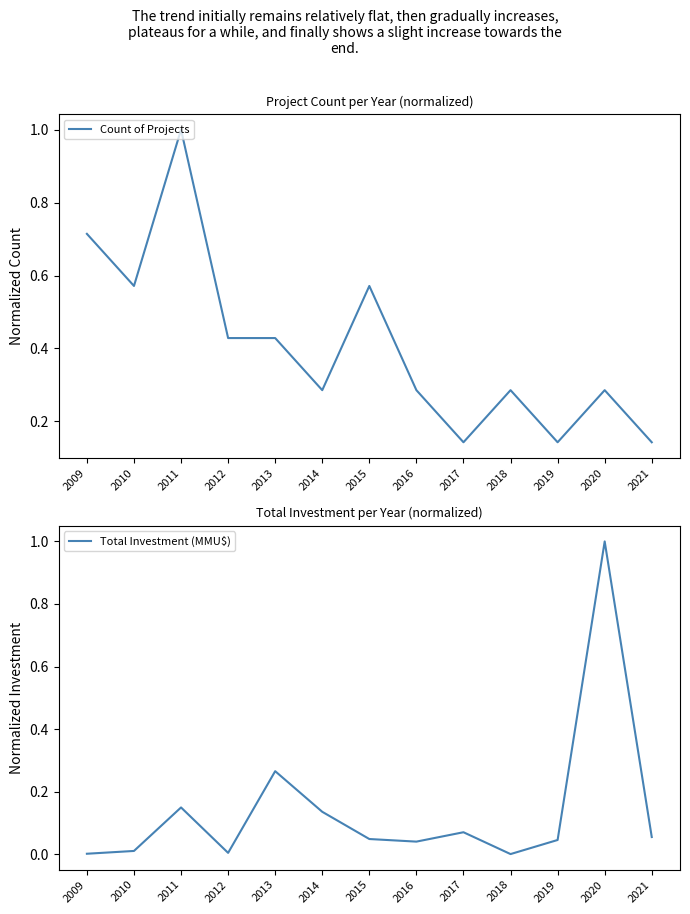

The Total Investment (MMU$) series shows 0.0 at 2010. True or false?

True